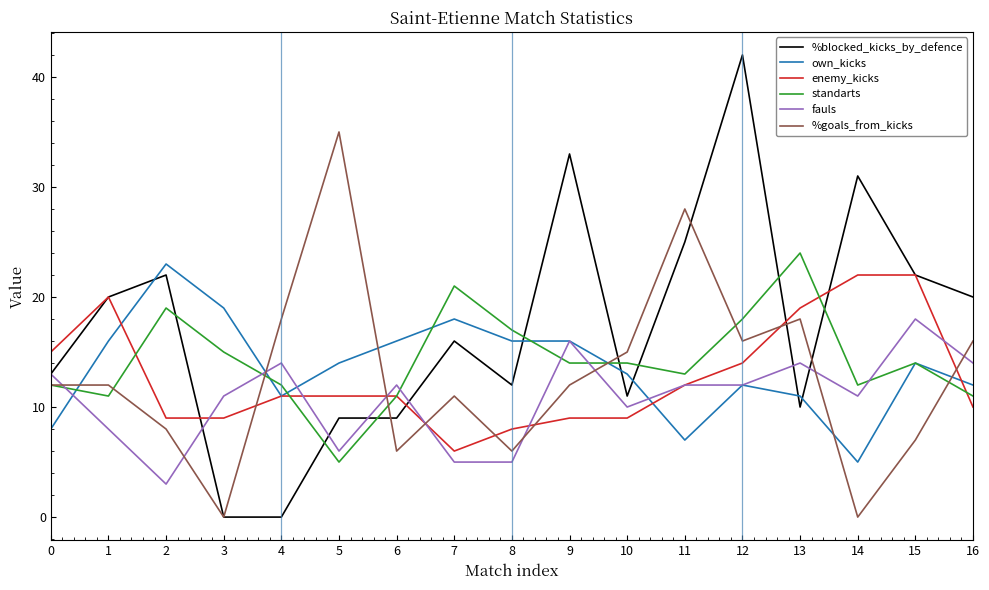

What is the maximum value shown in the chart?

42